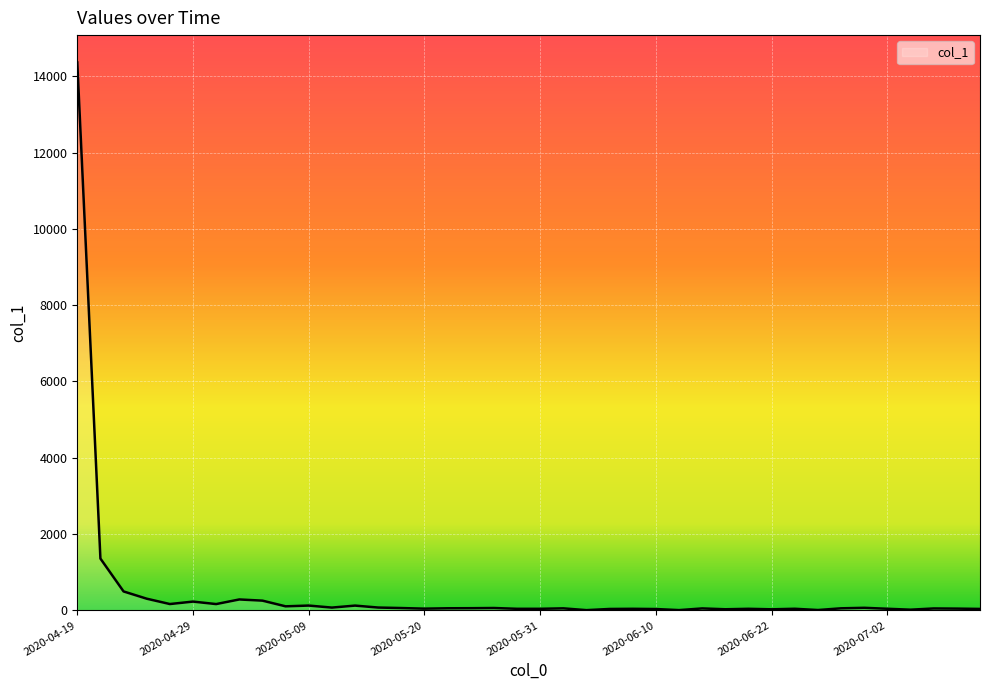

What is the difference between the maximum and minimum values?

14353